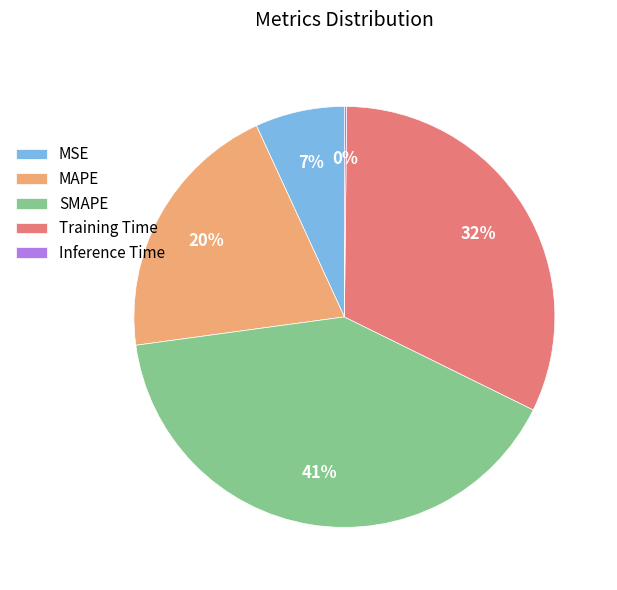

Which has a higher value, MAPE or MSE?

MAPE